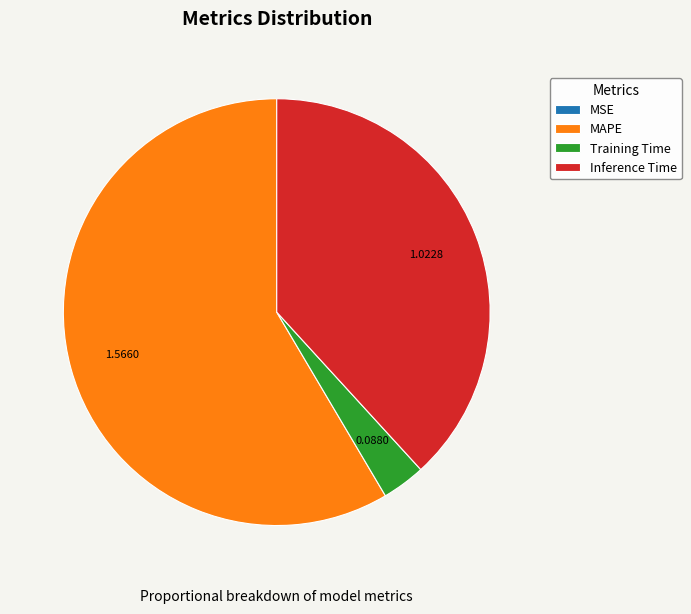

Is there any slice that represents more than half of the pie?

Yes